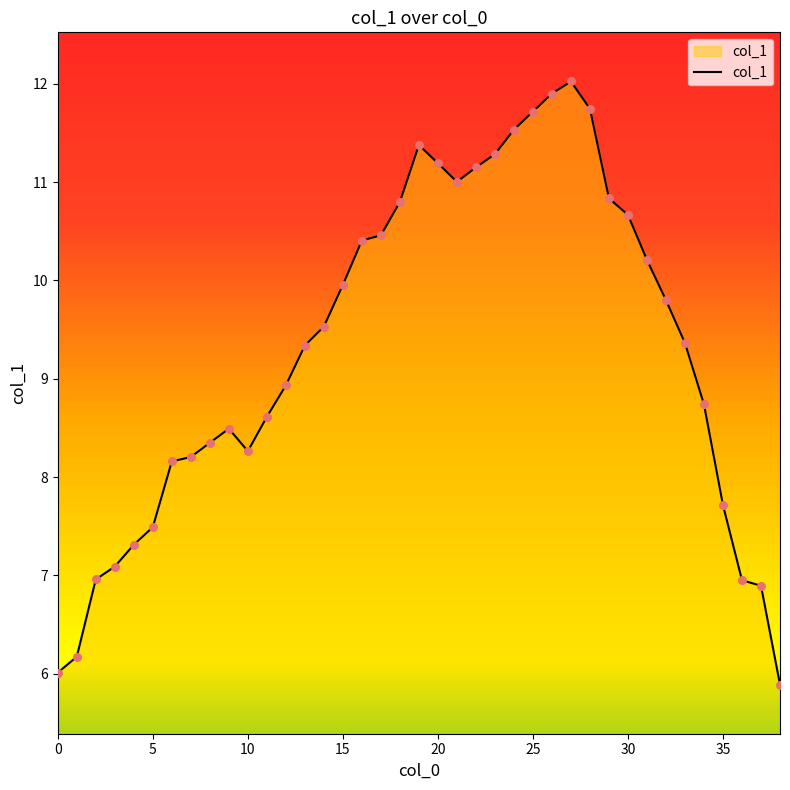

What is the difference between the maximum and minimum values?

6.1